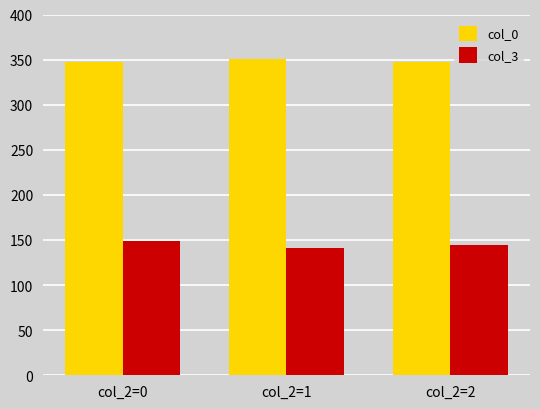

What is the sum of all col_0 values?

1045.4